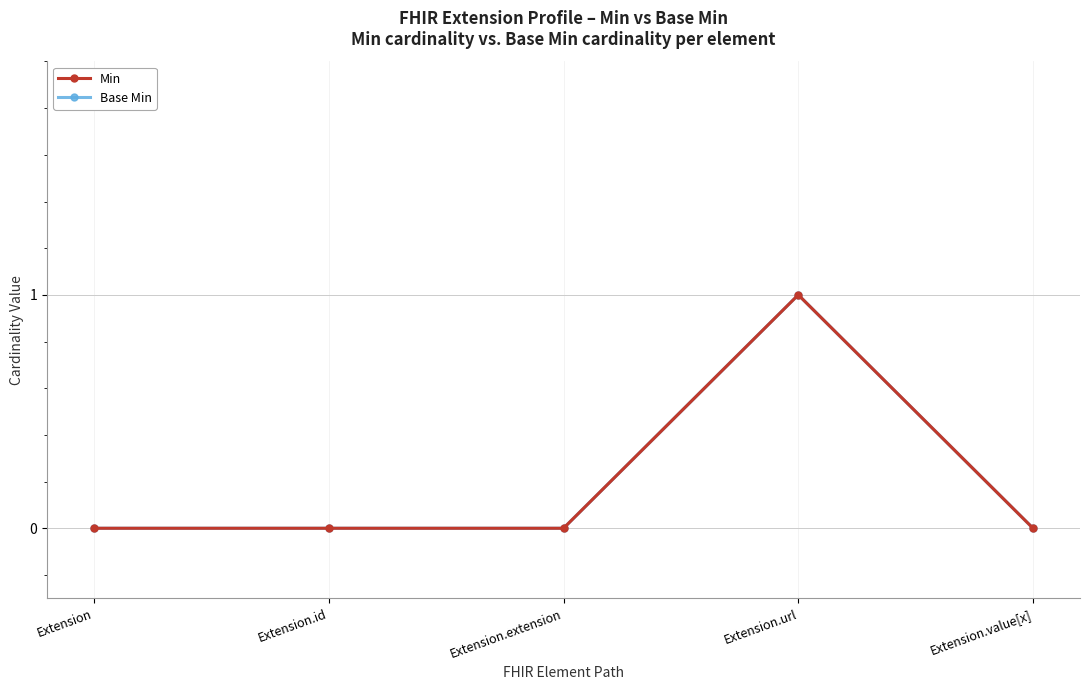

What is the label of the 4th point from the left?

Extension.url